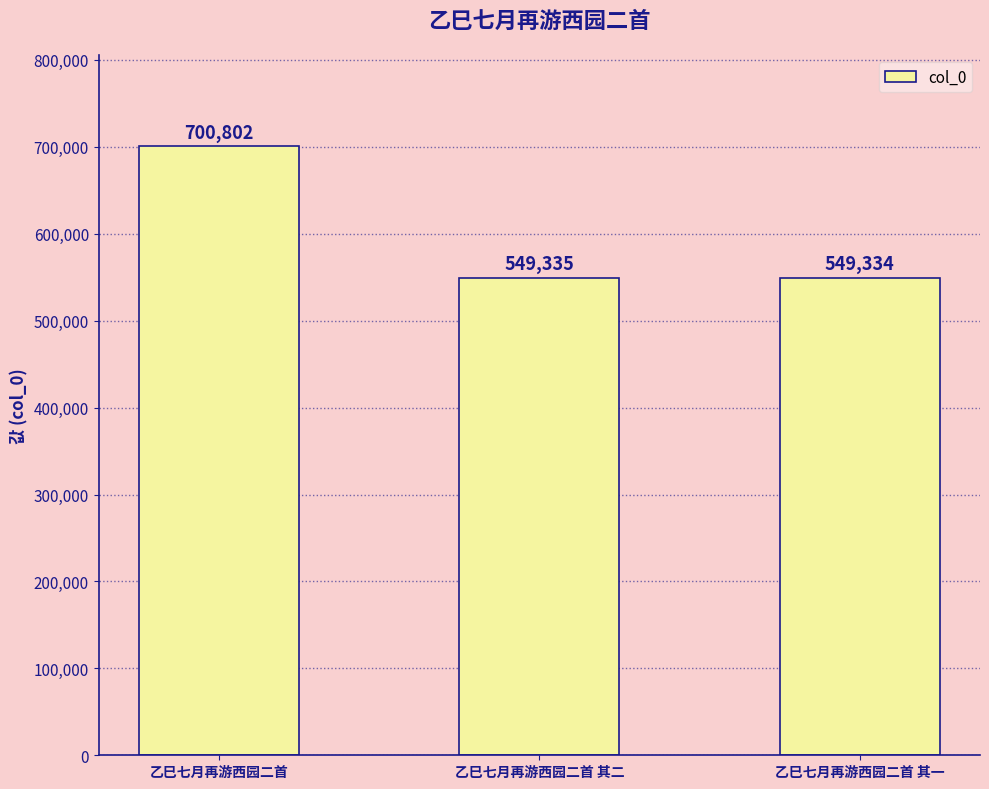

Reading left to right, transcribe all the data shown in this chart.

700802	549335	549334